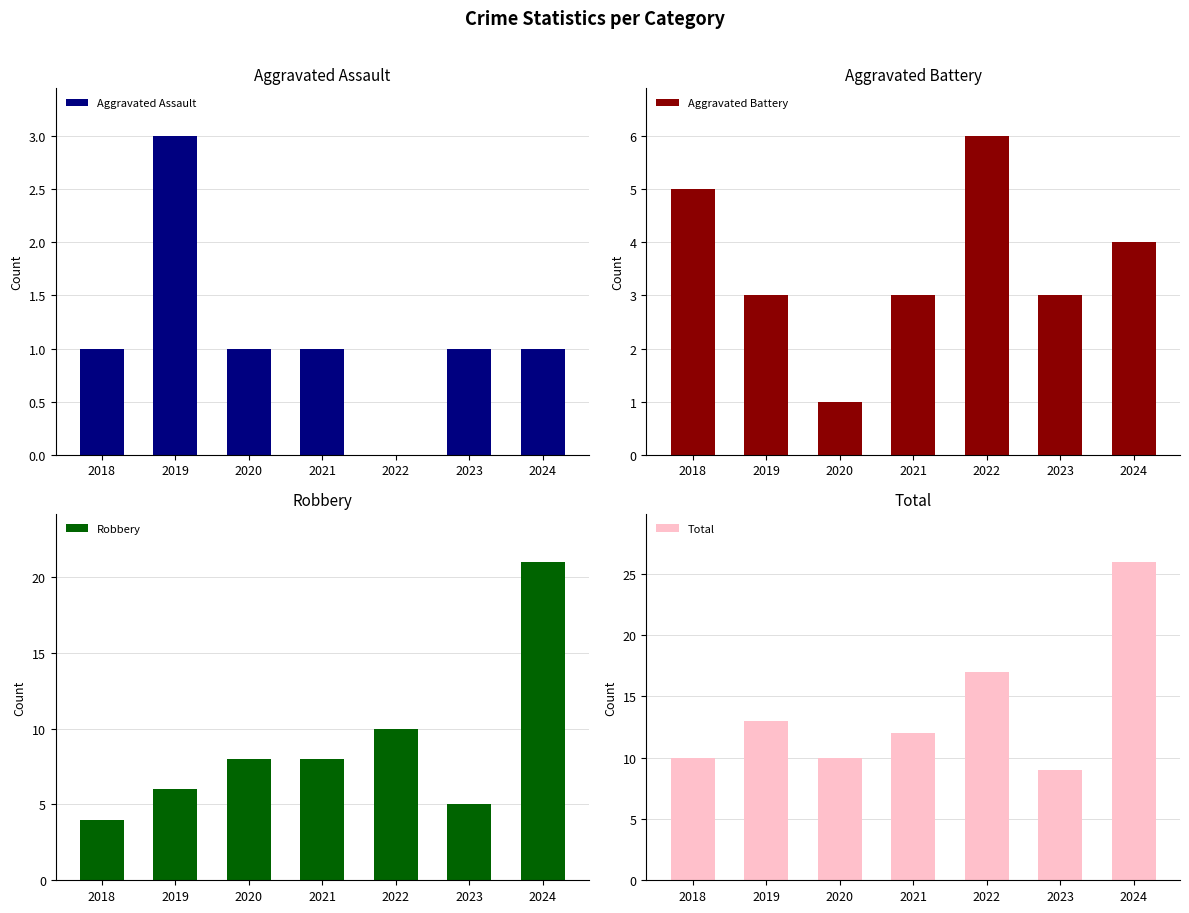

Does the chart contain stacked bars?

No